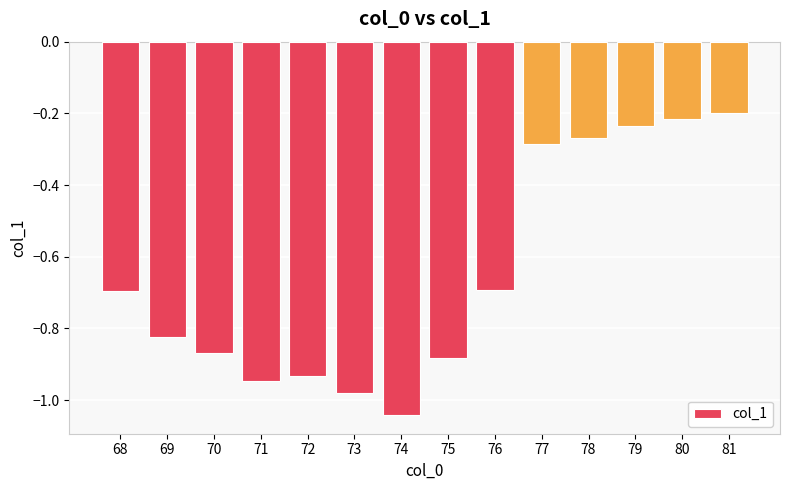

The chart shows a value of -1.8 at 74. True or false?

False